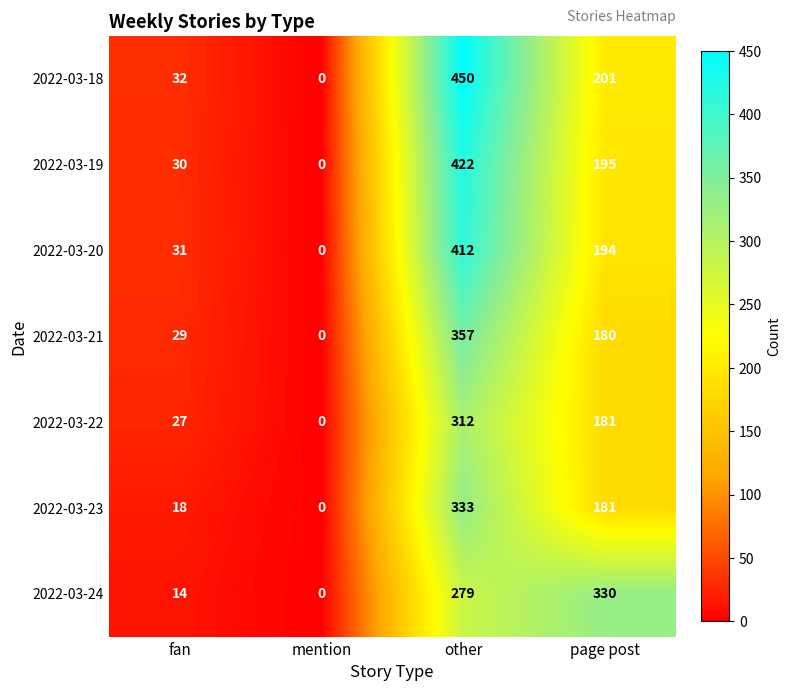

What is the average value of the 2022-03-19 series?

162